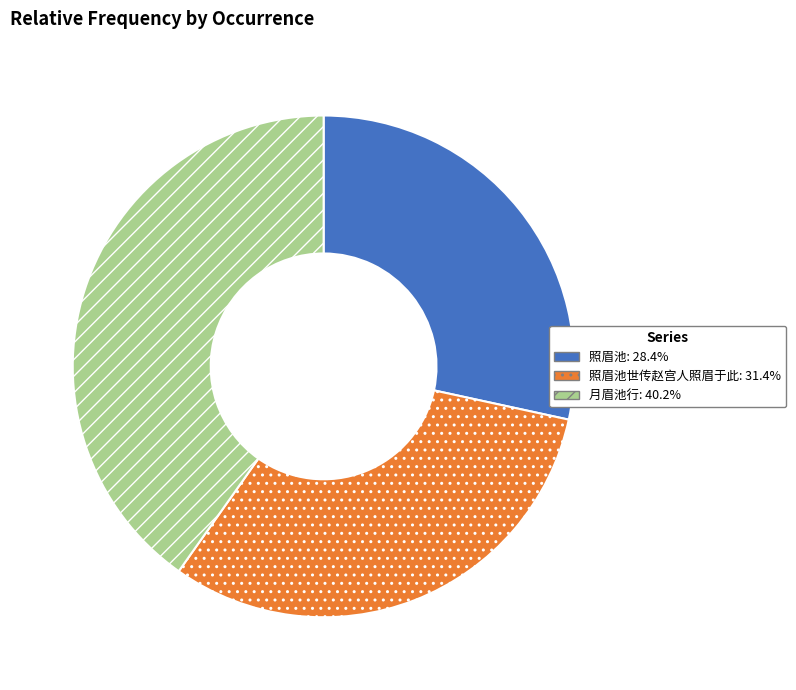

Is the sum of 月眉池行: 40.2% and 照眉池世传赵宫人照眉于此: 31.4% greater than half?

Yes